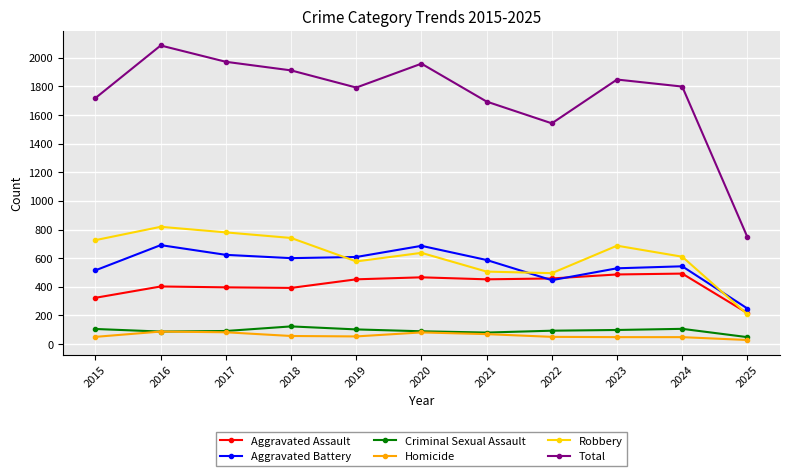

What is the difference between the second highest and second lowest values in the Homicide series?

34